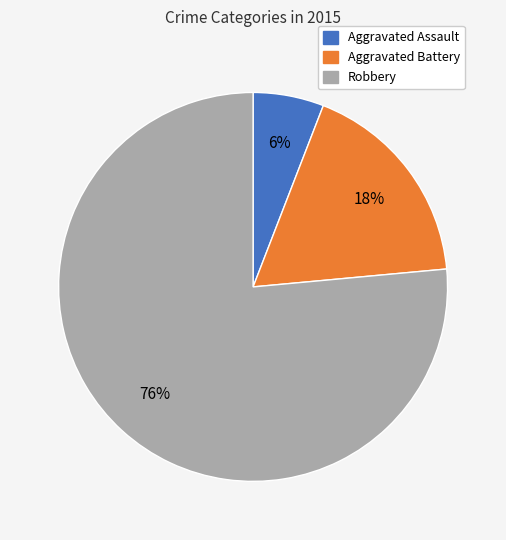

Is there any slice that represents more than half of the pie?

Yes